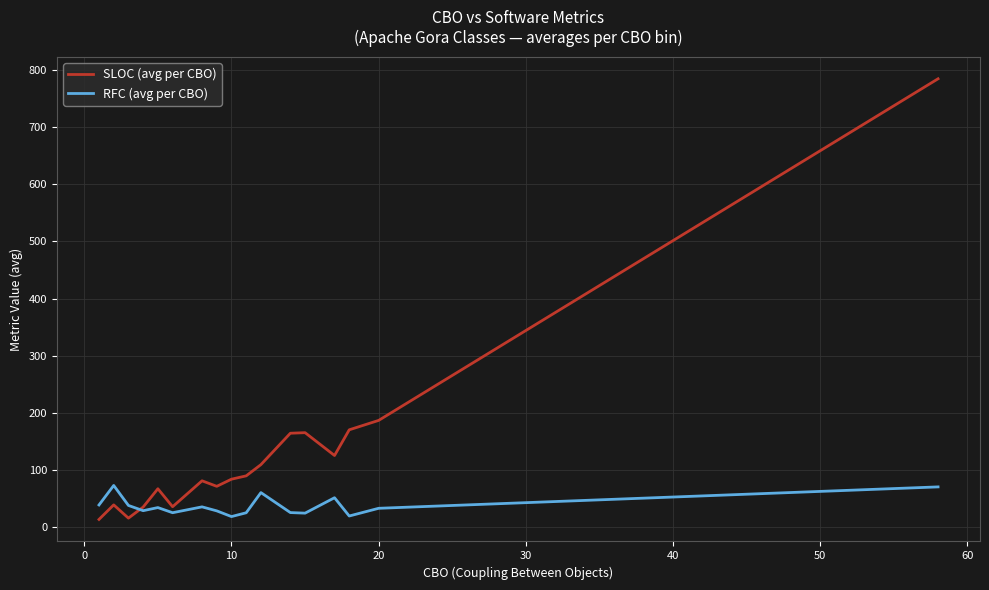

What is the greatest value displayed?

785.0